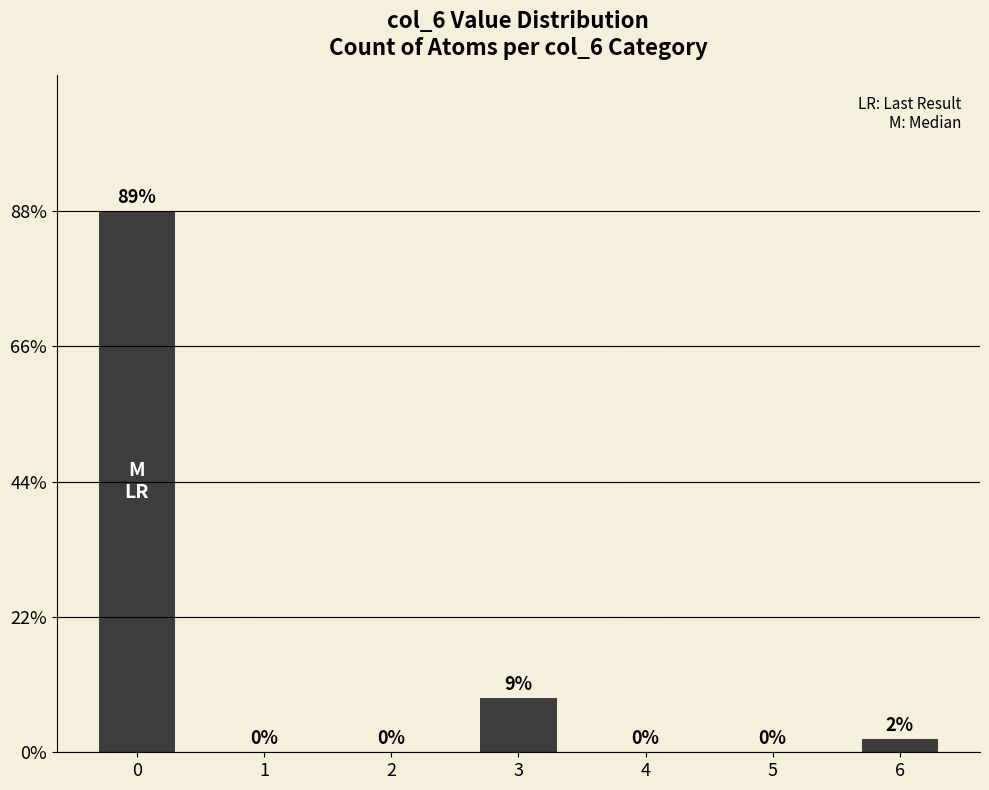

Are the bars grouped side by side (vs. stacked)?

No